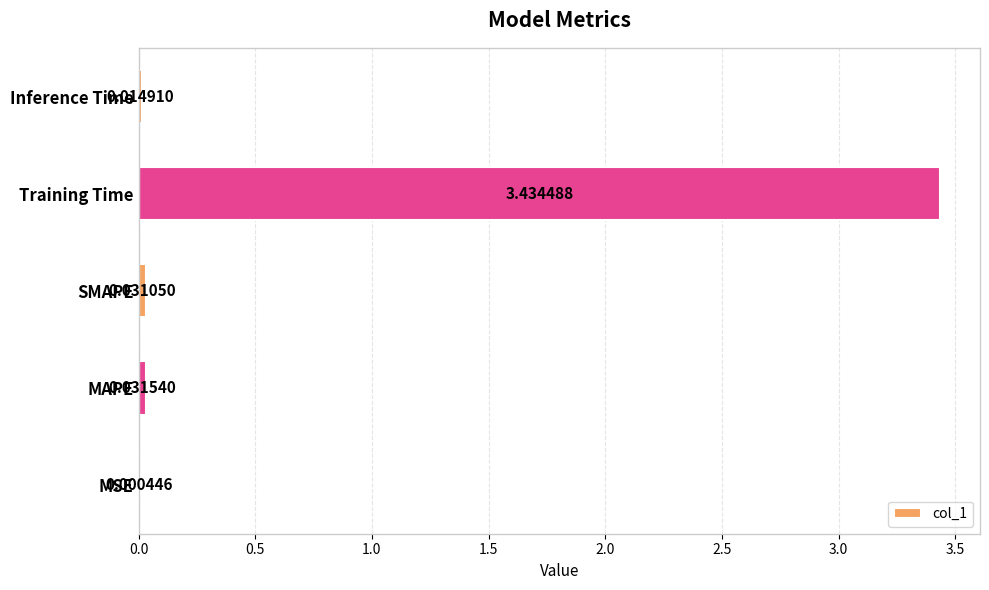

Where is the data nearest to the value 1?

MAPE